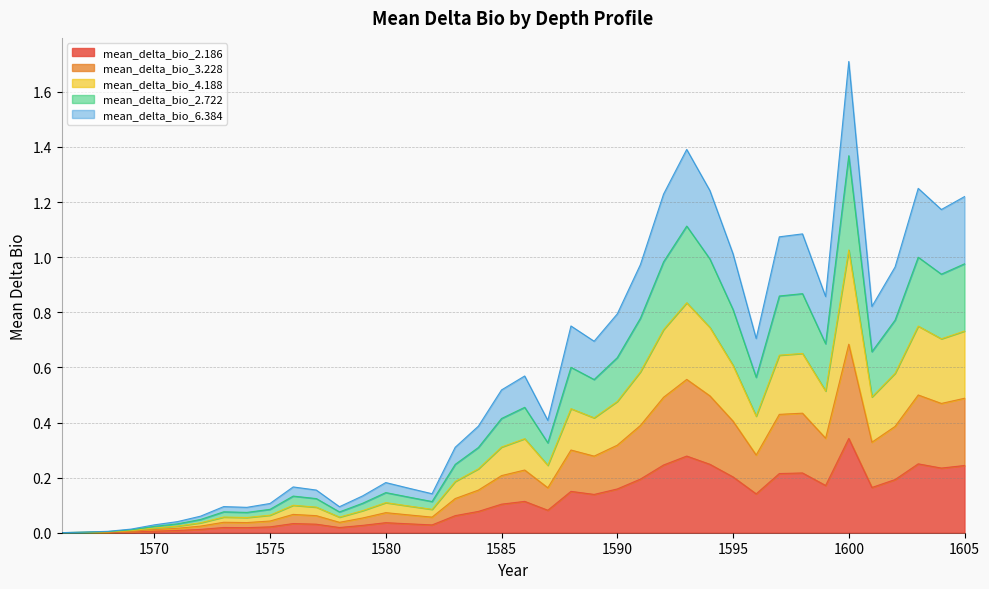

True or false: mean_delta_bio_3.228 and mean_delta_bio_2.722 cross at least once.

False